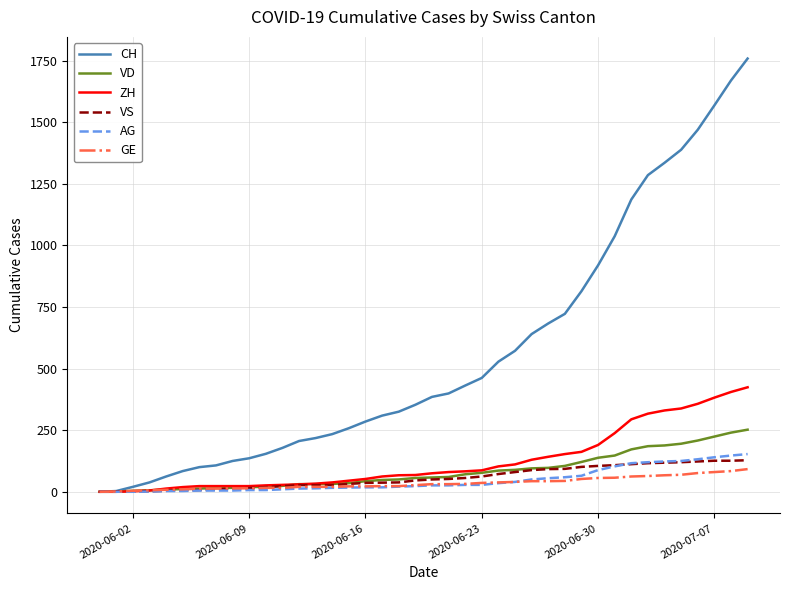

Which series has the largest range (max minus min)?

CH